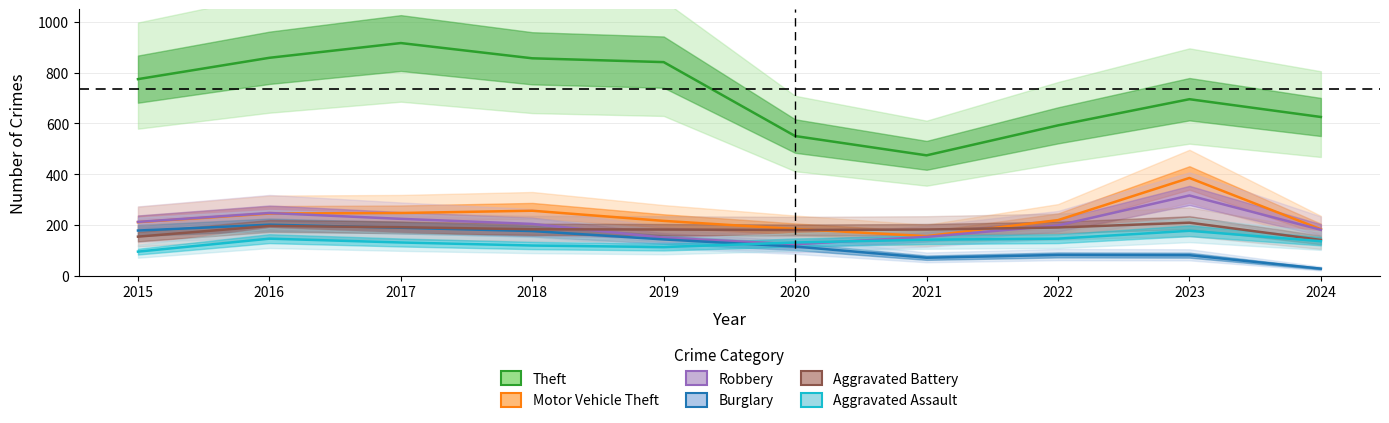

Rank the series at 2019 from highest to lowest value.

Theft, Motor Vehicle Theft, Aggravated Battery, Robbery, Burglary, Aggravated Assault